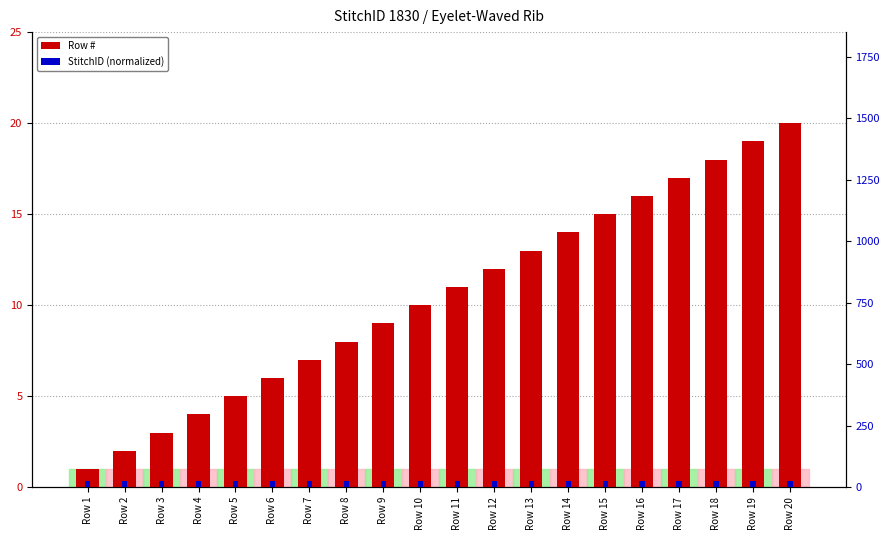

Reading left to right, what are all the values shown in this chart?

Row #: Row 1=1	Row 2=2	Row 3=3	Row 4=4	Row 5=5	Row 6=6	Row 7=7	Row 8=8	Row 9=9	Row 10=10	Row 11=11	Row 12=12	Row 13=13	Row 14=14	Row 15=15	Row 16=16	Row 17=17	Row 18=18	Row 19=19	Row 20=20
StitchID (normalized): Row 1=25	Row 2=25	Row 3=25	Row 4=25	Row 5=25	Row 6=25	Row 7=25	Row 8=25	Row 9=25	Row 10=25	Row 11=25	Row 12=25	Row 13=25	Row 14=25	Row 15=25	Row 16=25	Row 17=25	Row 18=25	Row 19=25	Row 20=25